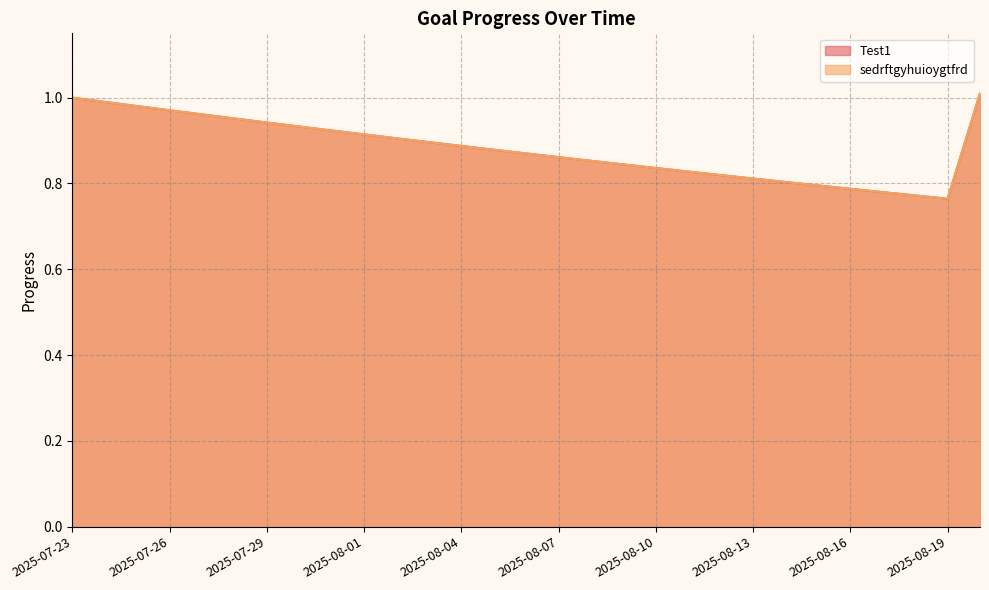

Does the chart display data point markers on the line(s)?

No